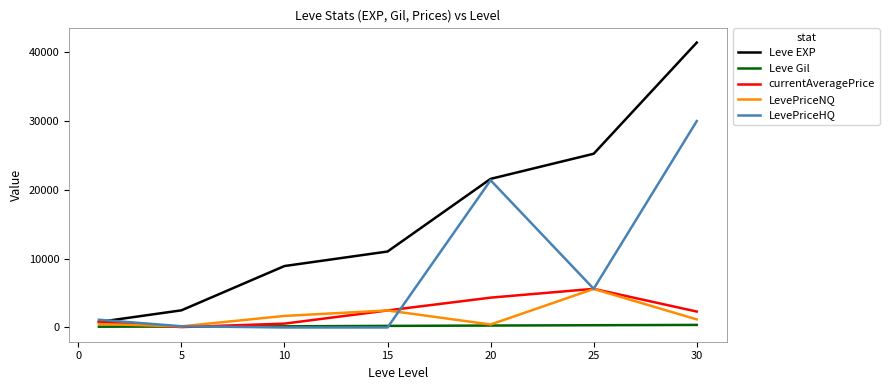

What is the maximum value shown in the chart?

41410.0